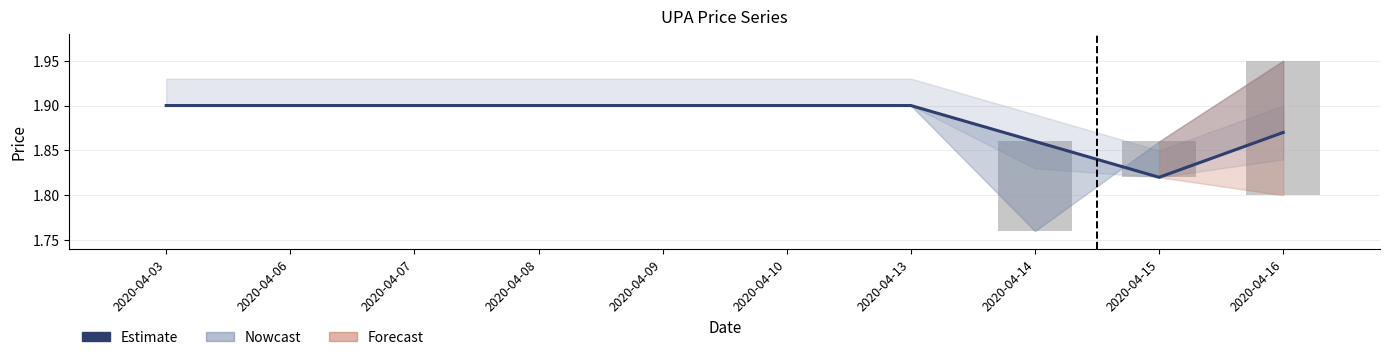

What is the sum of the Close (Estimate) values at 2020-04-06 and 2020-04-15?

3.7